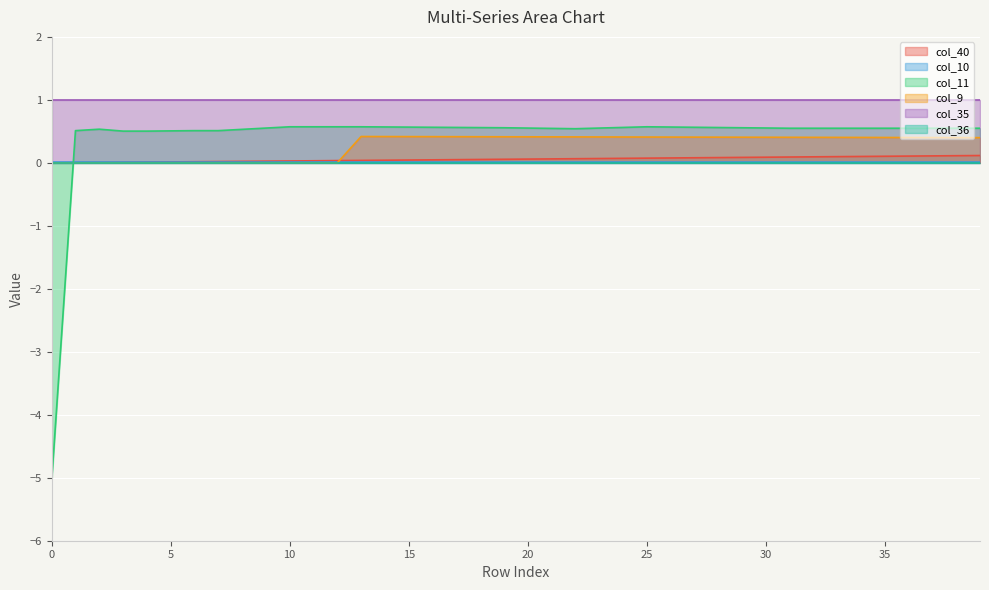

How many times do col_10 and col_11 cross each other?

1